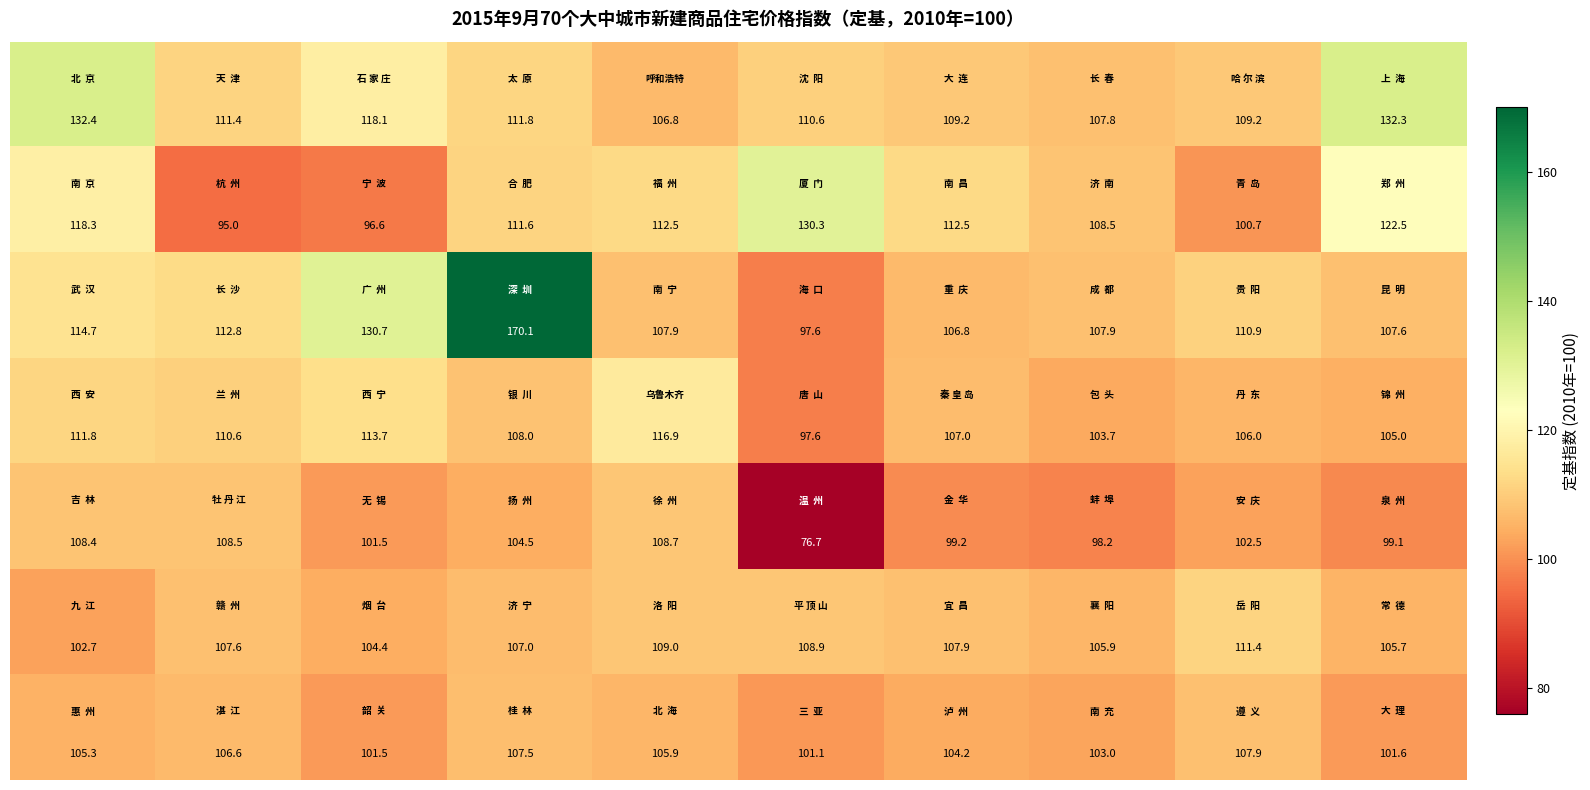

What is the greatest value displayed?

170.1